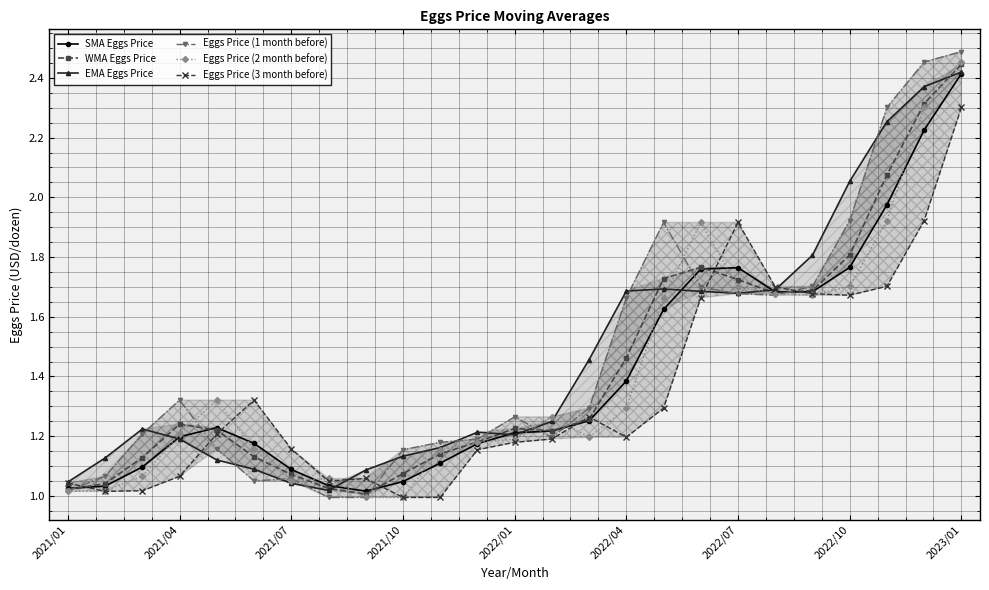

How many lines are shown in the chart?

6